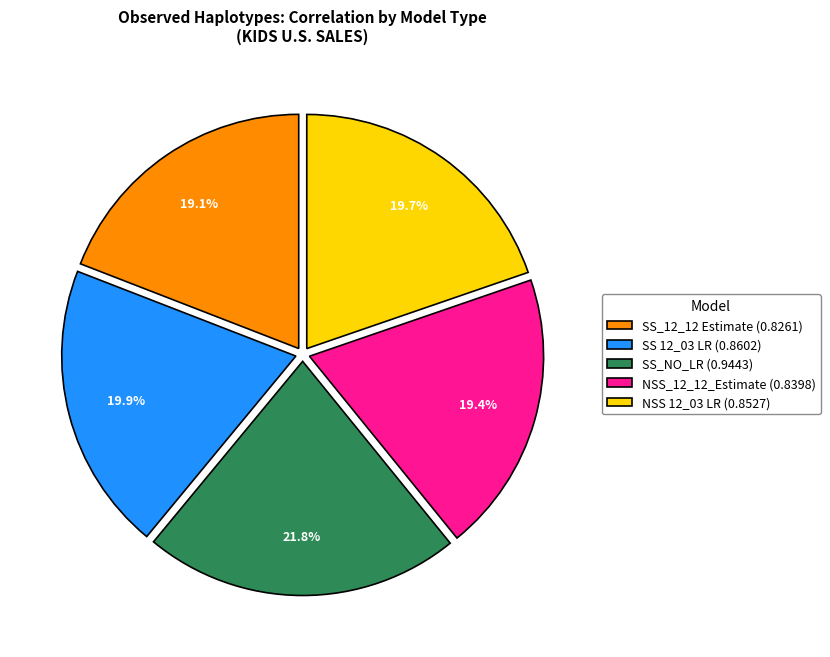

Between SS_NO_LR (0.9443) and NSS_12_12_Estimate (0.8398), which is larger?

SS_NO_LR (0.9443)